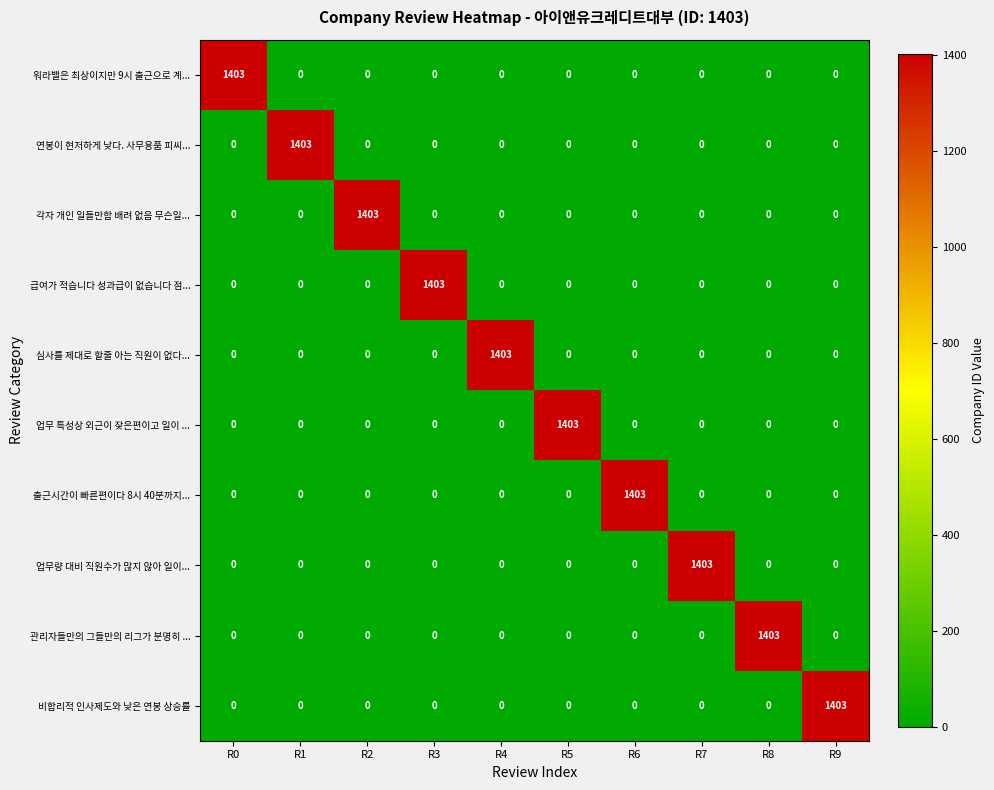

The value of 연봉이 현저하게 낮다. 사무용품 피씨... at R7 is 0. True or false?

True